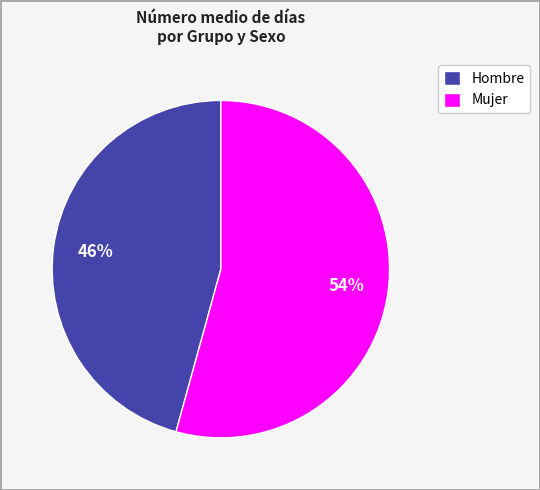

Rank the categories by value from lowest to highest.

Hombre, Mujer